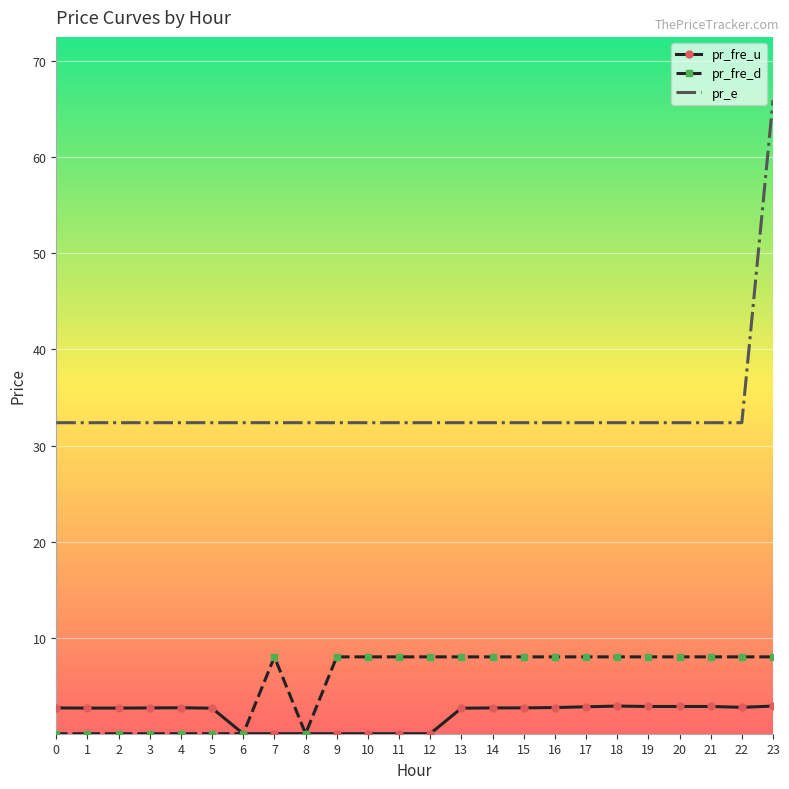

Is the value of pr_e at 3 greater than the value of pr_fre_u at 2?

Yes